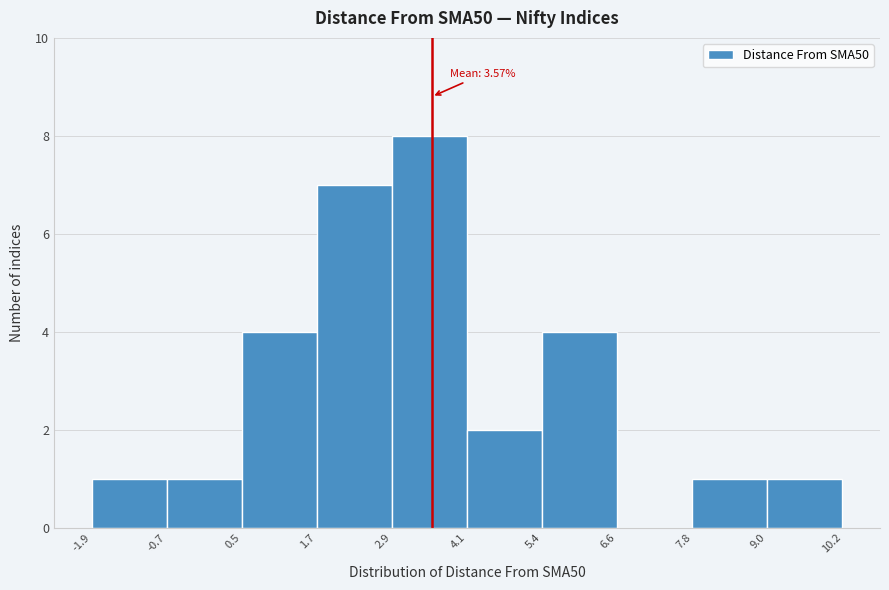

Over which range of the x-axis is the bar tallest?

2.9 to 4.1